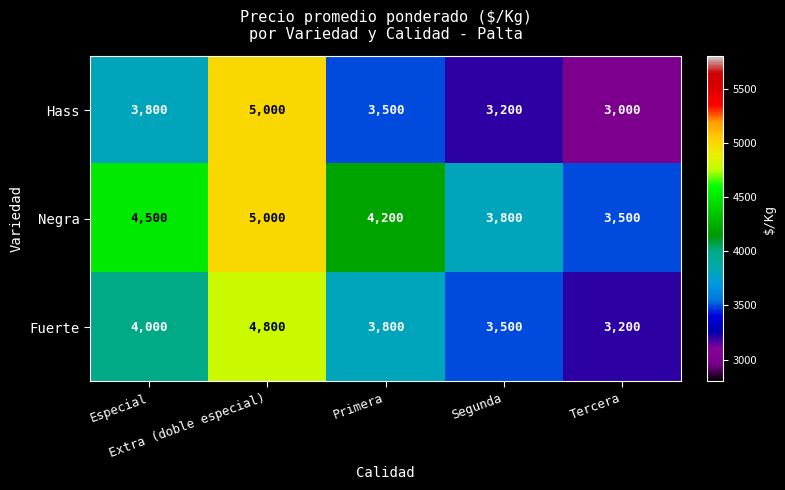

Rank the series by their average value, from lowest to highest.

Hass, Fuerte, Negra